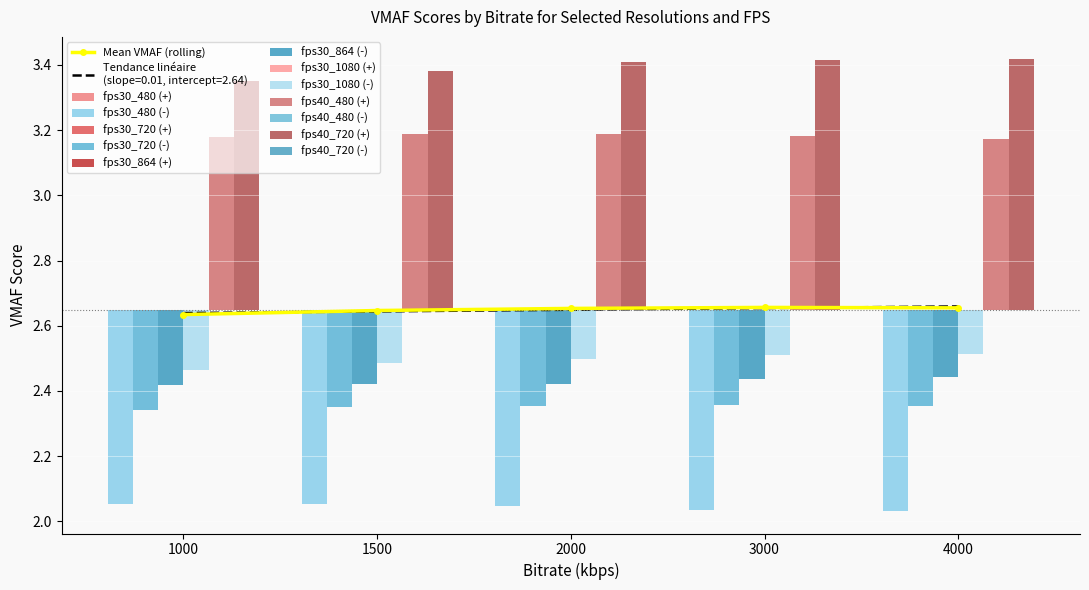

What is the value of the fps40_480 bar at the 1st from the left?

0.5